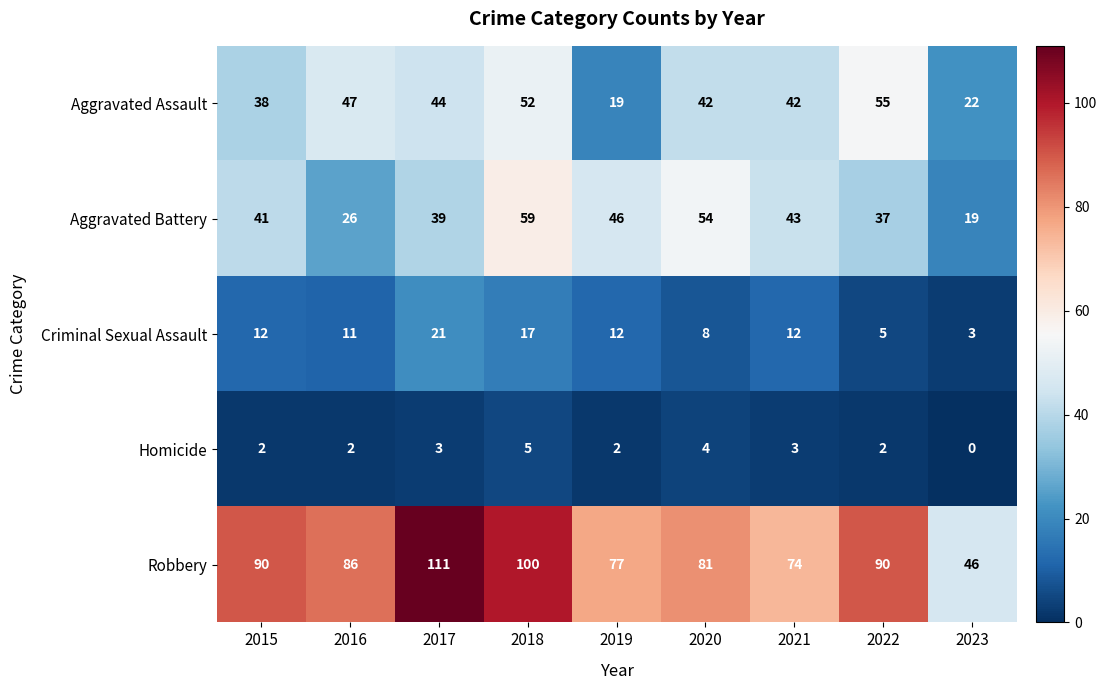

How many categories are shown in the chart?

9